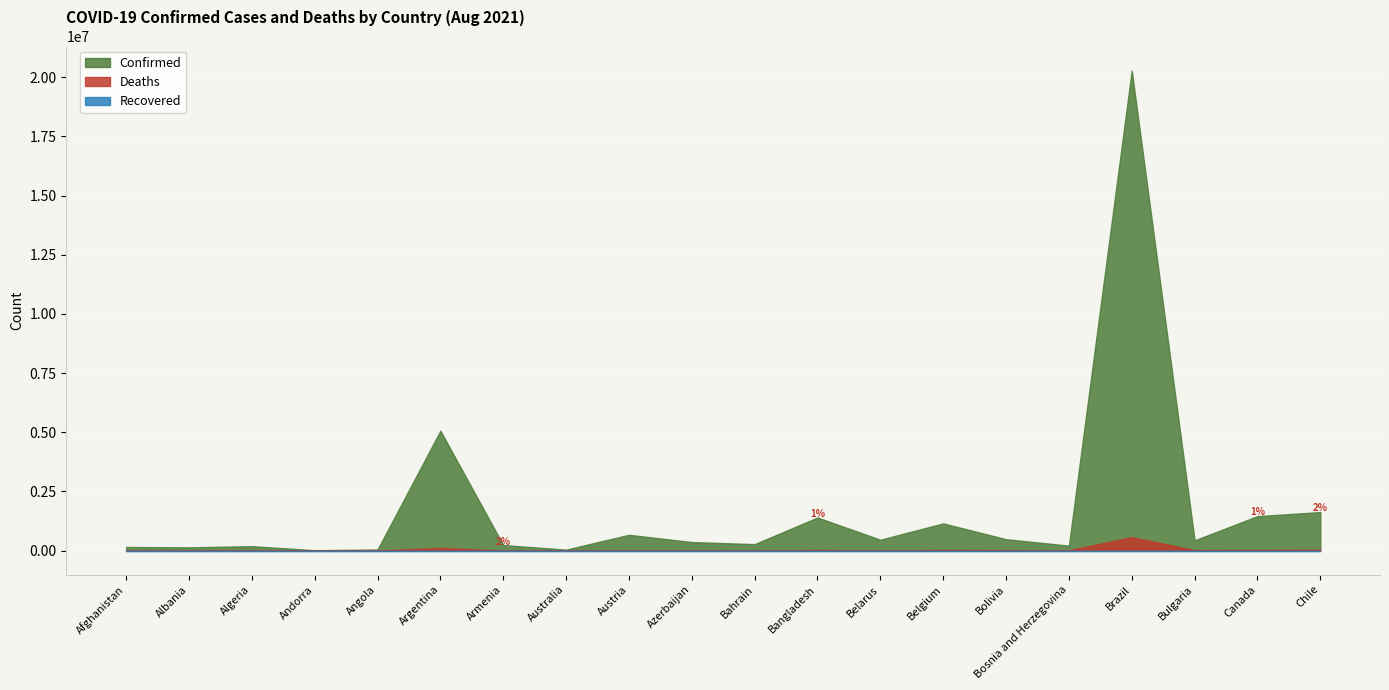

Which series has the largest total across all categories?

Confirmed